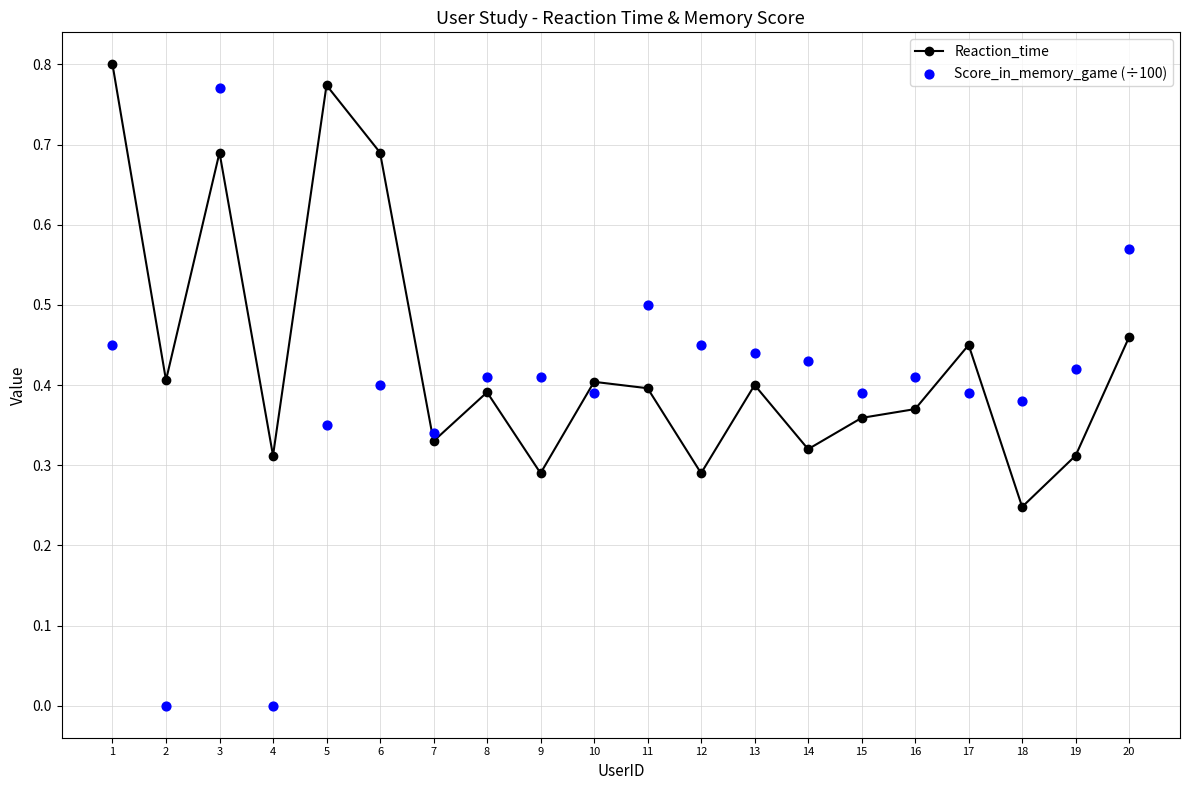

Which series contains the highest Y value?

Reaction_time